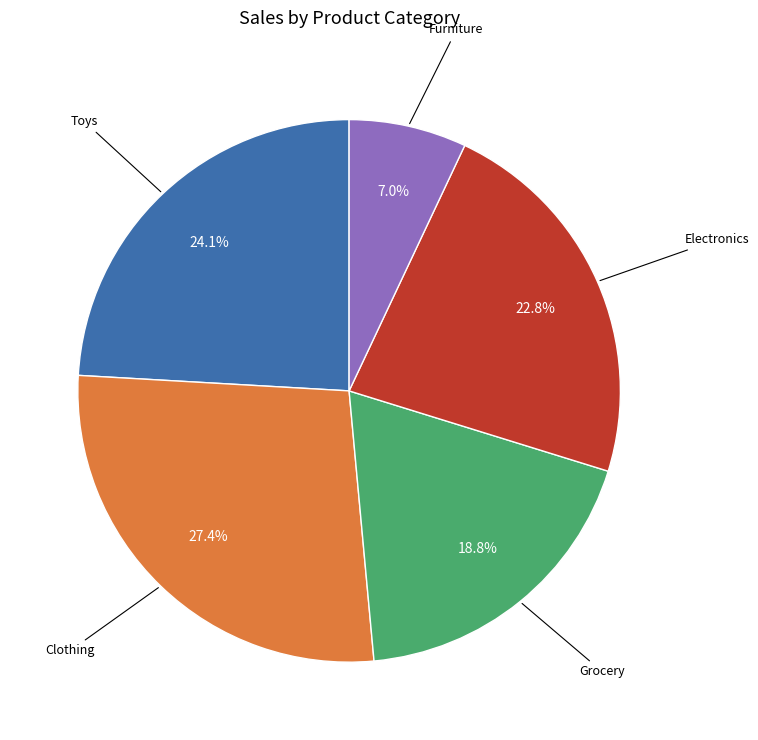

Is there a majority slice in this chart?

No